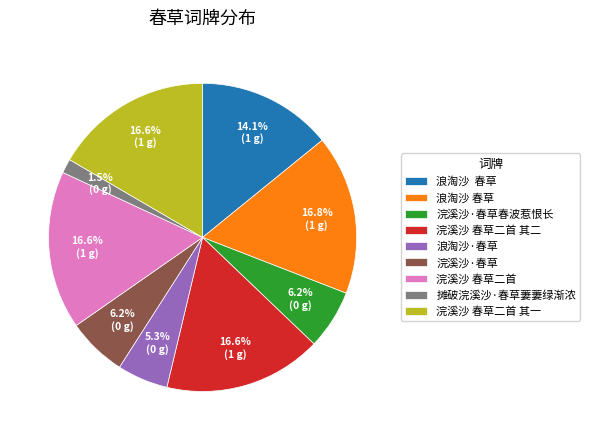

Is there any slice that represents more than half of the pie?

No